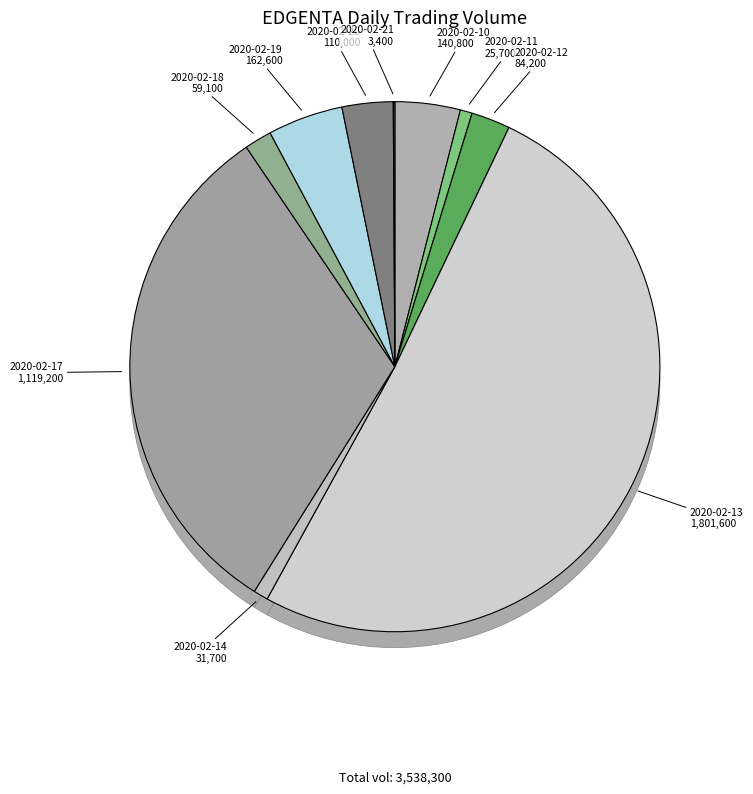

Rank the categories by value from lowest to highest.

2020-02-21, 2020-02-11, 2020-02-14, 2020-02-18, 2020-02-12, 2020-02-20, 2020-02-10, 2020-02-19, 2020-02-17, 2020-02-13